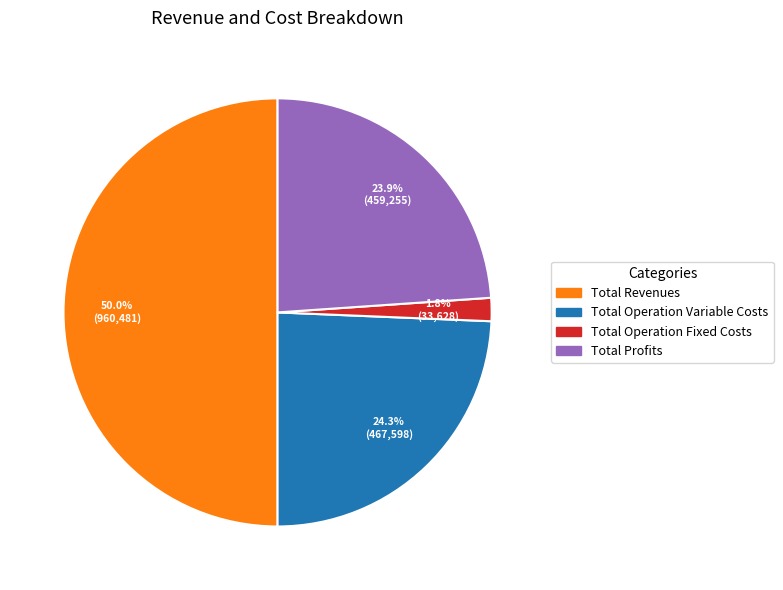

Does Total Operation Variable Costs account for over 50% of the chart?

No